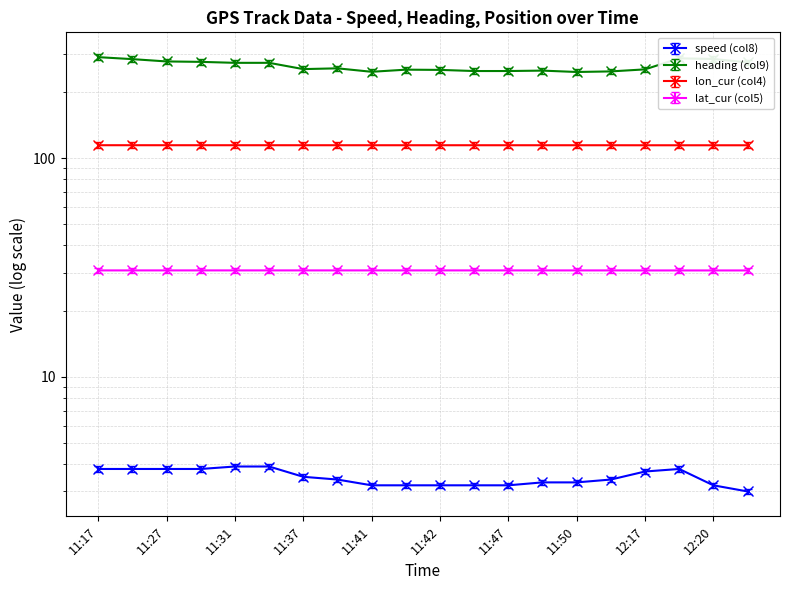

At which label does heading (col9) reach its minimum?

11:50